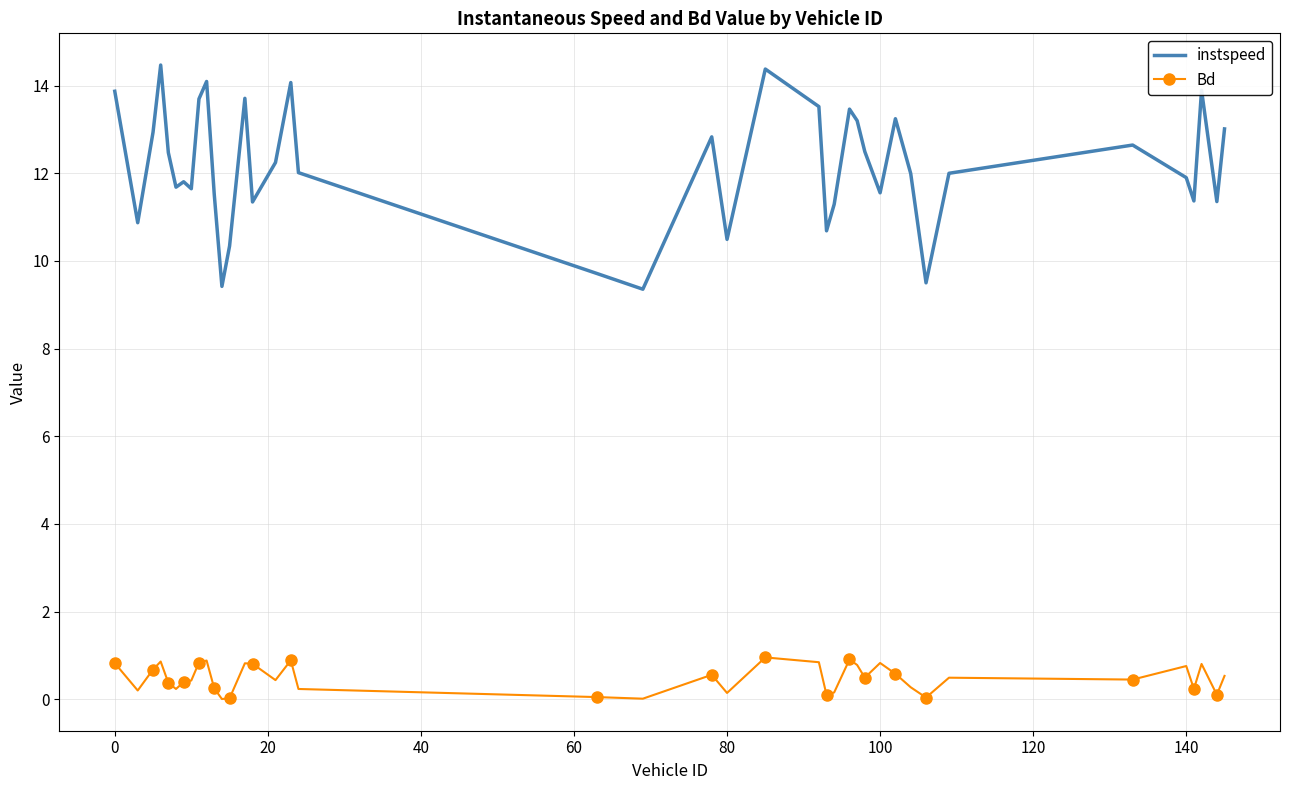

True or false: instspeed and Bd cross at least once.

False